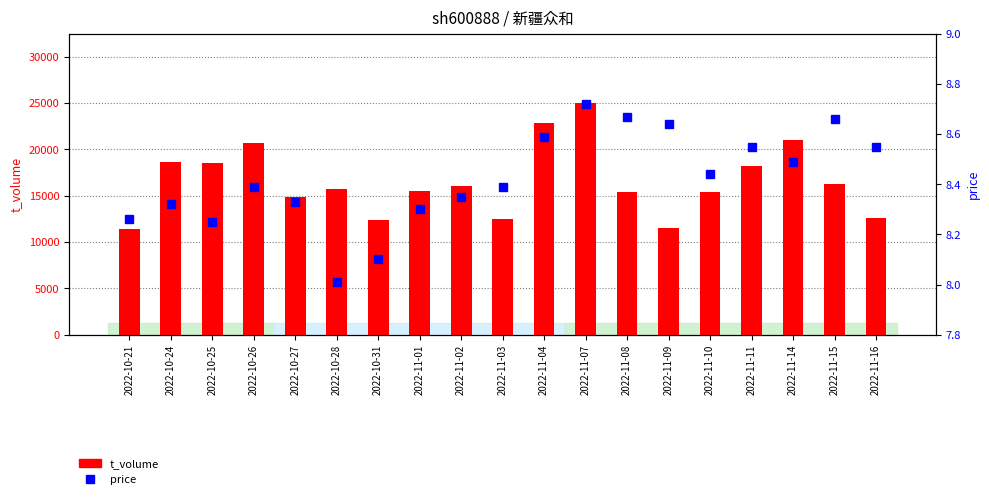

What is the sum of the t_volume values at 2022-11-04 and 2022-10-25?

41309.0